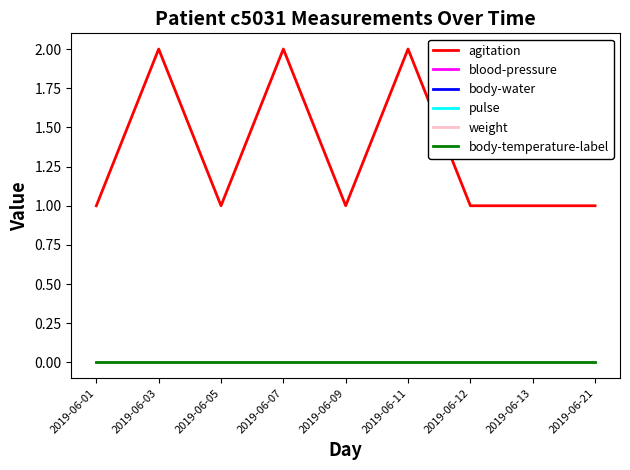

At 2019-06-21, list the series in order from smallest to largest.

blood-pressure, body-water, pulse, weight, body-temperature-label, agitation